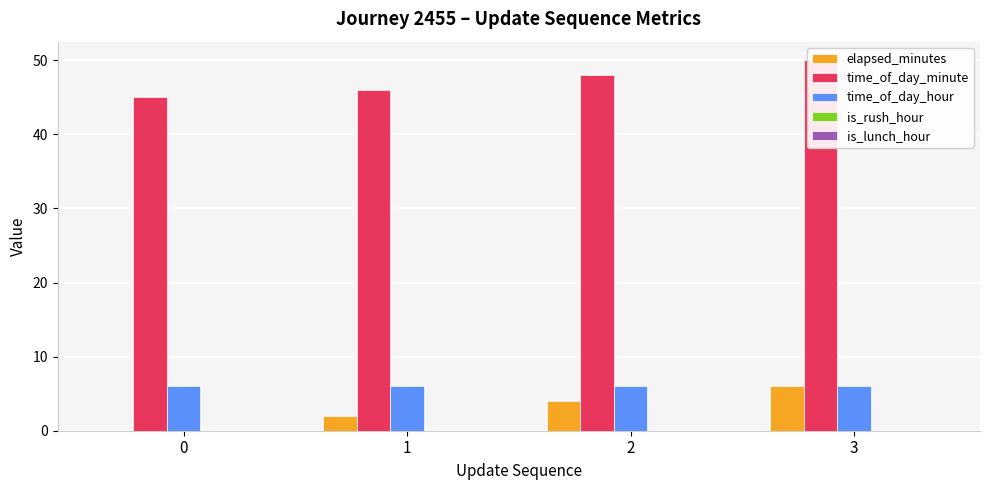

At which category is the sum across all series the highest?

3